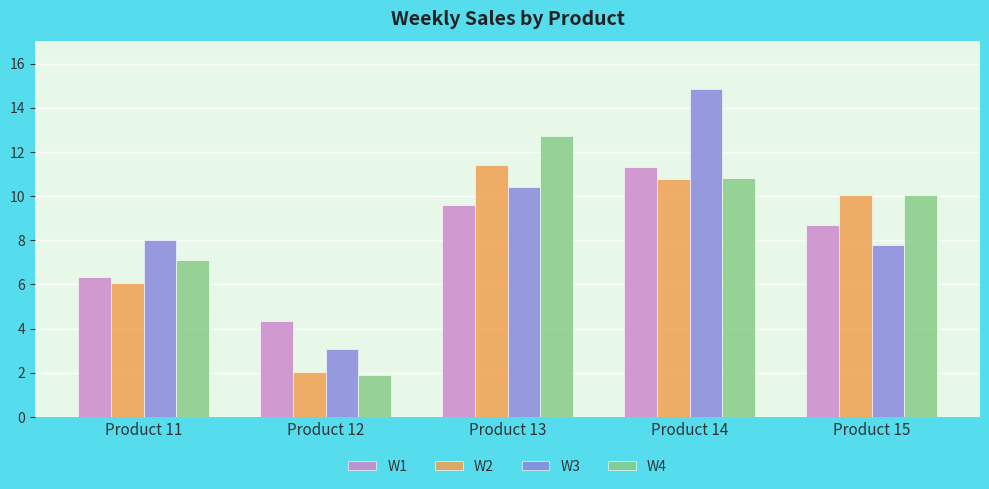

The W2 series shows 11.4 at Product 13. True or false?

True